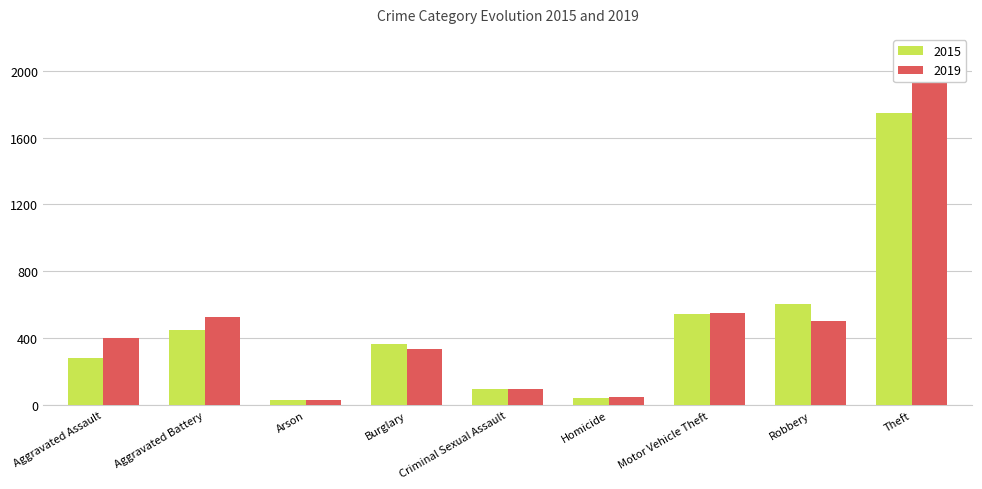

Read the 2015 value at Motor Vehicle Theft, to the nearest 10.

540